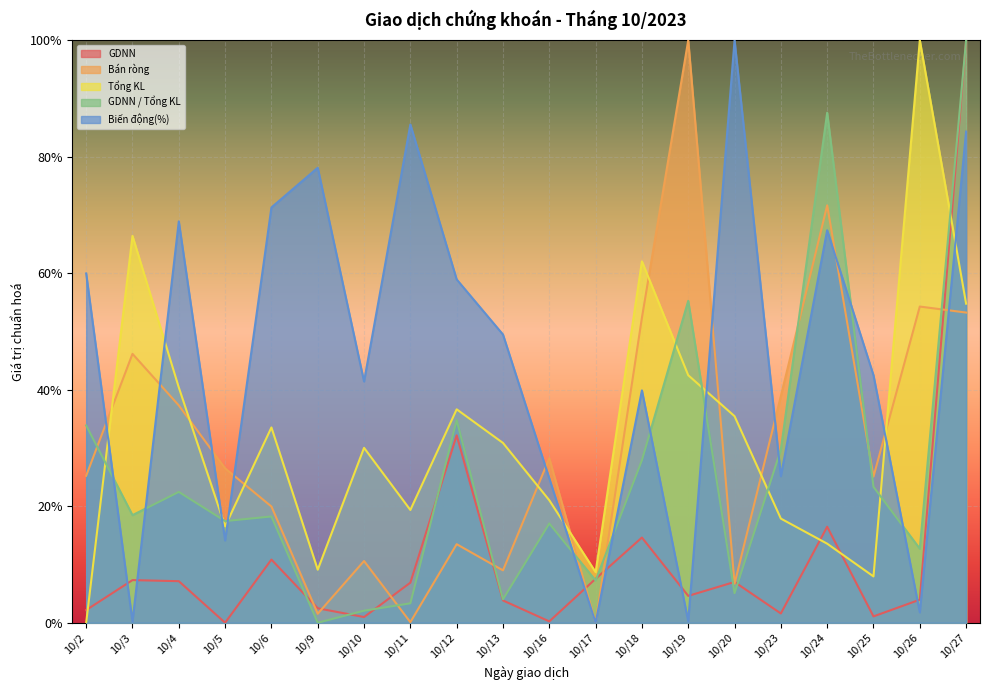

Is the value of Tổng KL at 10/18 greater than the value of GDNN at 10/10?

Yes